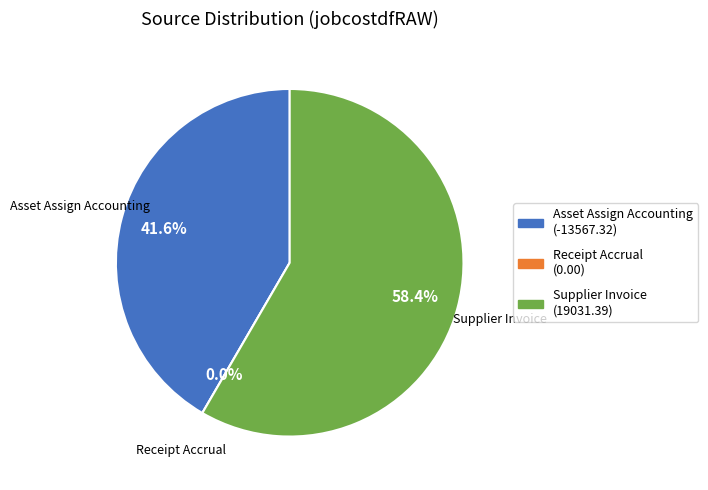

Is it true that Supplier Invoice is 99% of the pie?

False